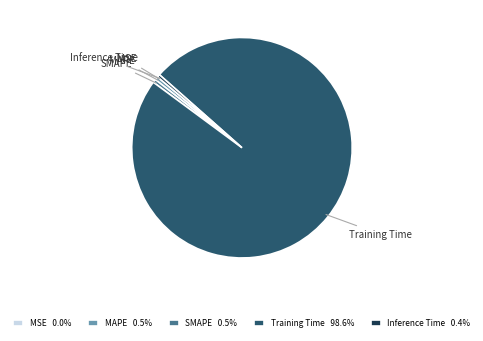

Which has a higher value, Training Time or Inference Time?

Training Time